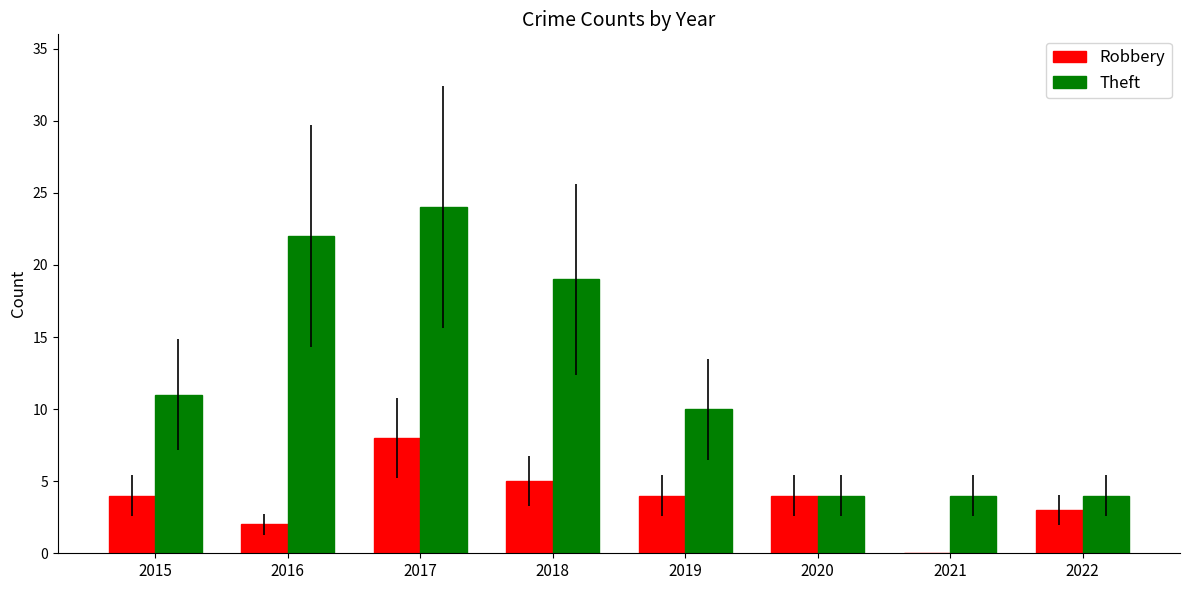

Is the value of Theft at 2019 greater than the value of Robbery at 2017?

Yes